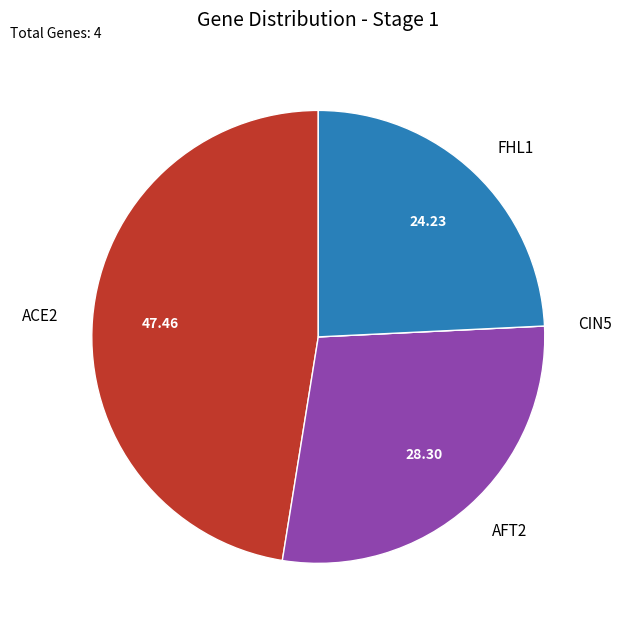

Between AFT2 and ACE2, which is larger?

ACE2